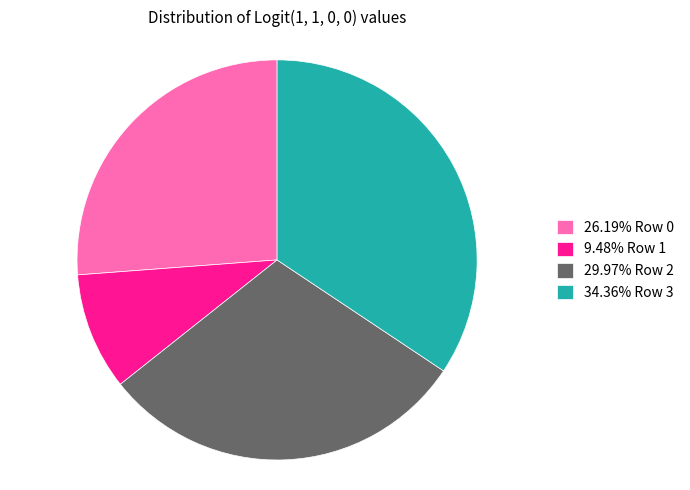

Approximately how many times larger is the value at 29.97% Row 2 compared to 26.19% Row 0?

1.1